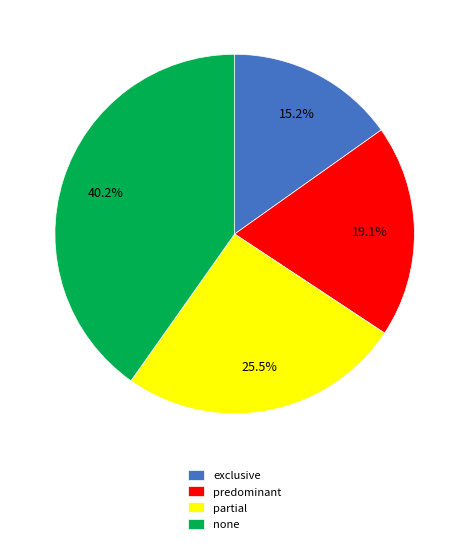

What percentage do predominant and none together represent?

59.3%